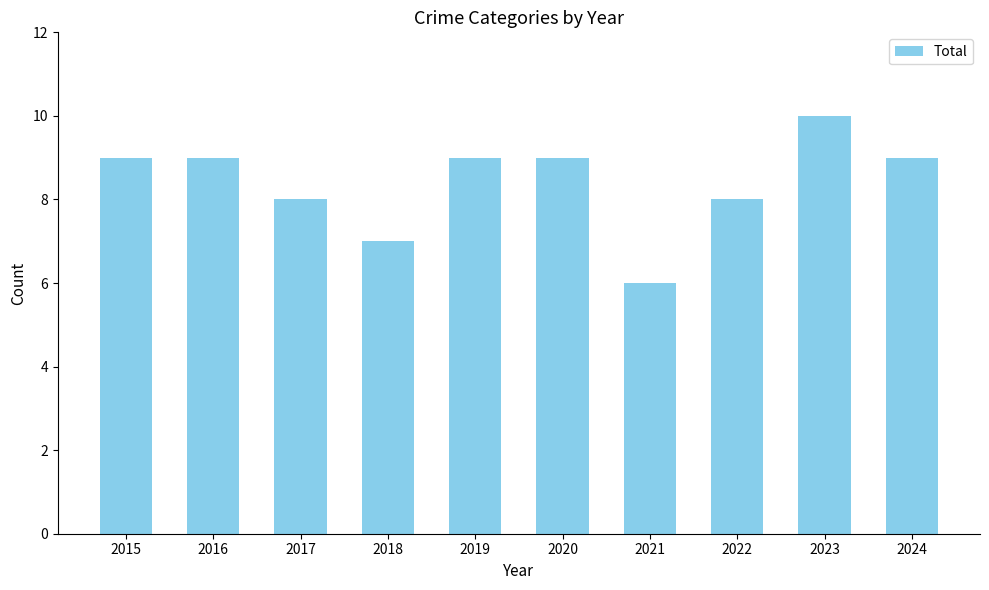

Reading left to right, list all the values displayed in this chart.

2015=9	2016=9	2017=8	2018=7	2019=9	2020=9	2021=6	2022=8	2023=10	2024=9